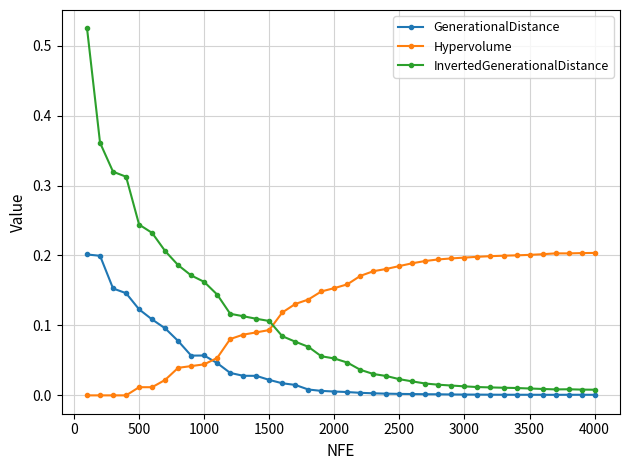

True or false: InvertedGenerationalDistance and Hypervolume intersect in this chart.

True